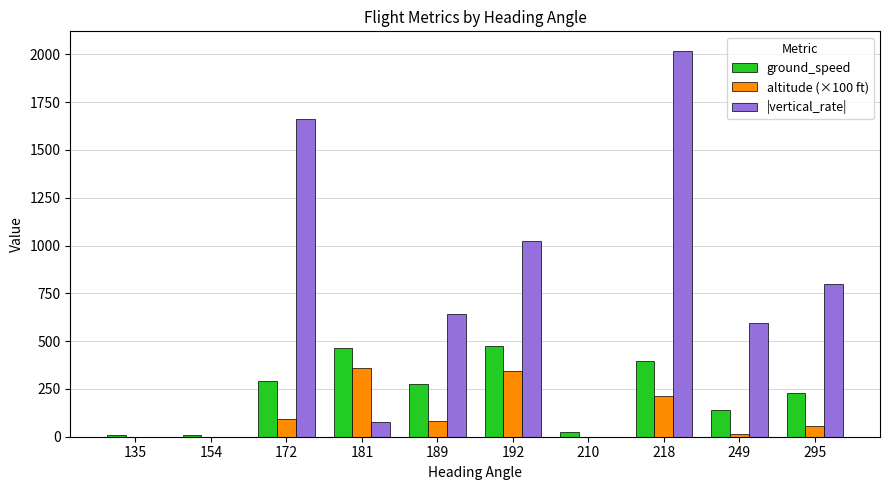

At which category is the sum across all series the highest?

218